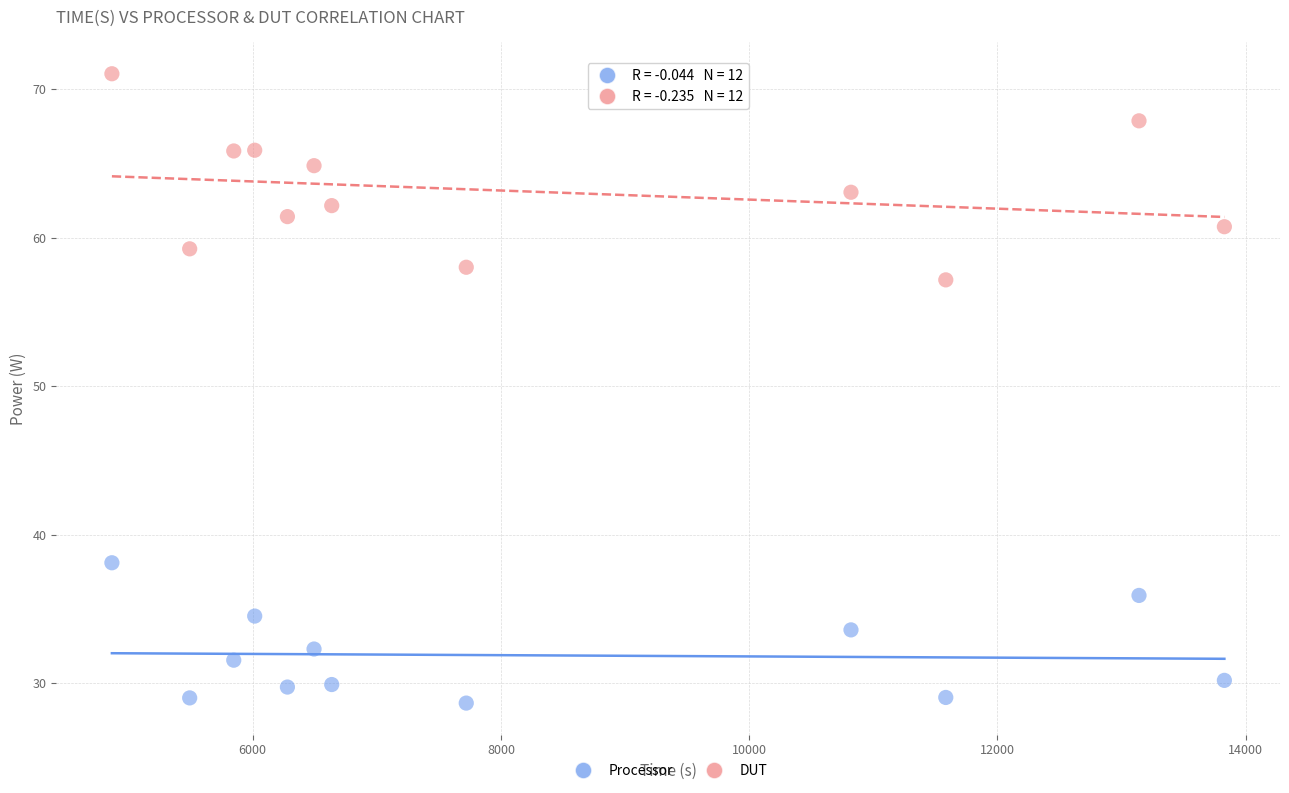

Which series reaches the maximum Y coordinate?

DUT